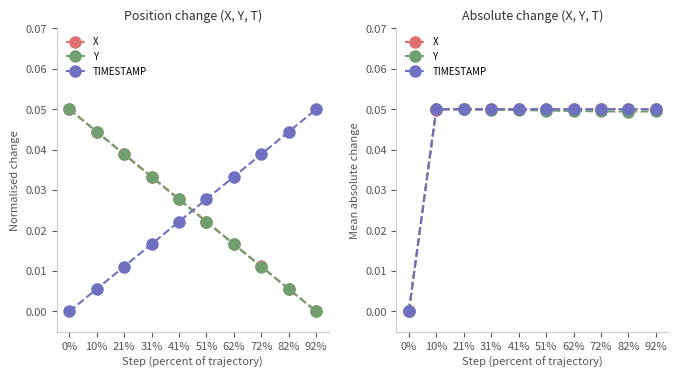

What is the label of the 8th point from the right?

21%